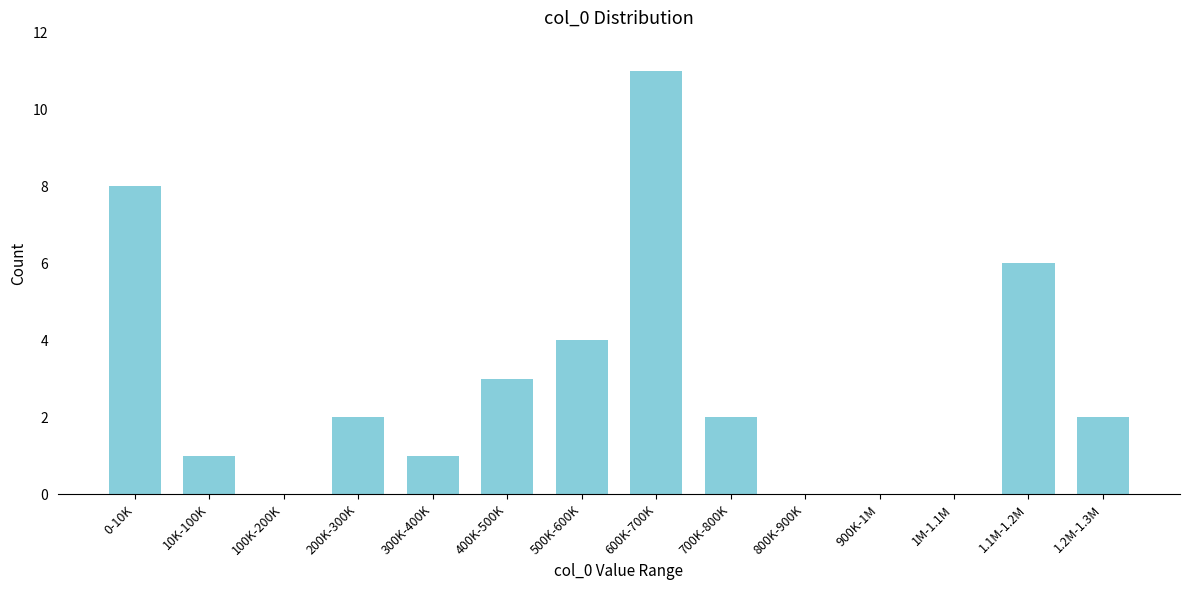

Reading left to right, transcribe all the data shown in this chart.

0-10K=8	10K-100K=1	100K-200K=0	200K-300K=2	300K-400K=1	400K-500K=3	500K-600K=4	600K-700K=11	700K-800K=2	800K-900K=0	900K-1M=0	1M-1.1M=0	1.1M-1.2M=6	1.2M-1.3M=2